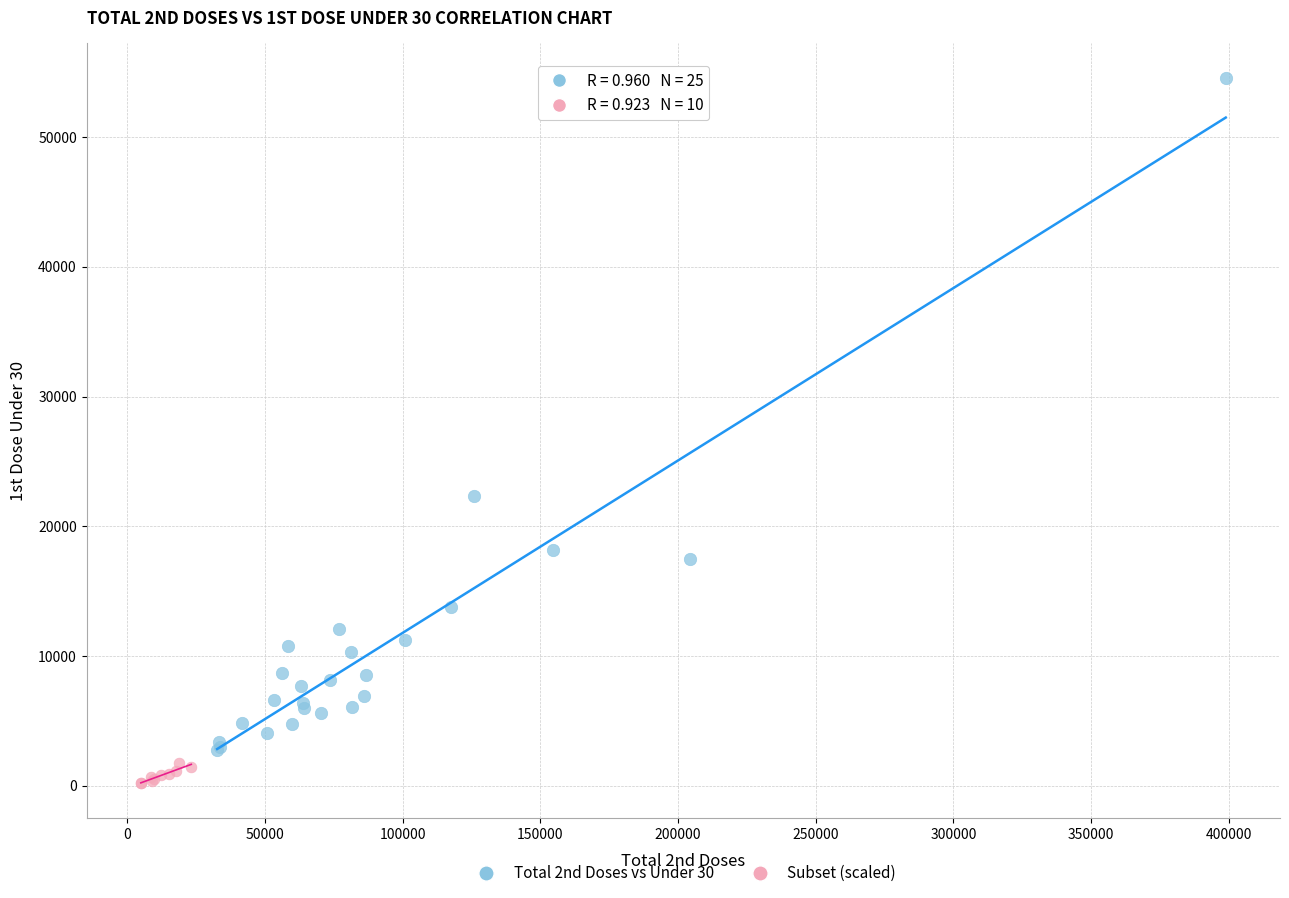

Which series contains the highest Y value?

Total 2nd Doses vs Under 30